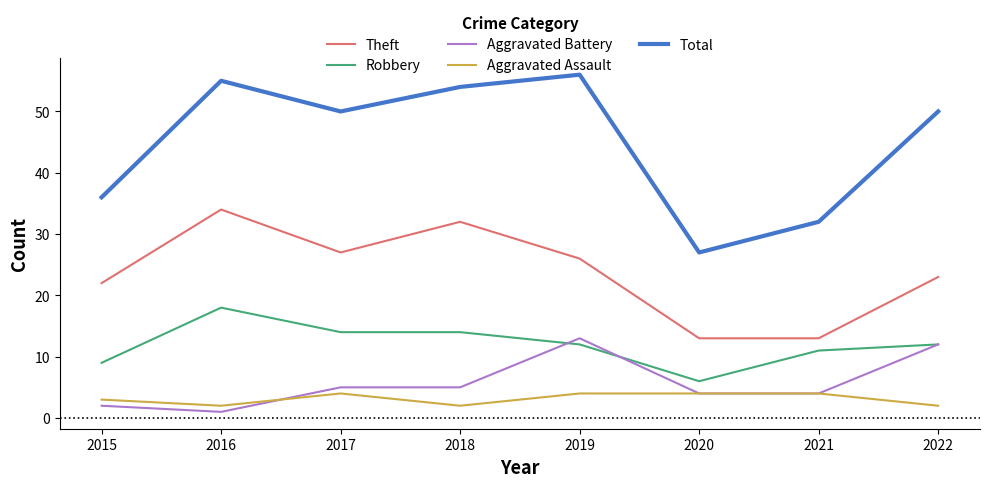

Which series has the widest spread of values?

Total